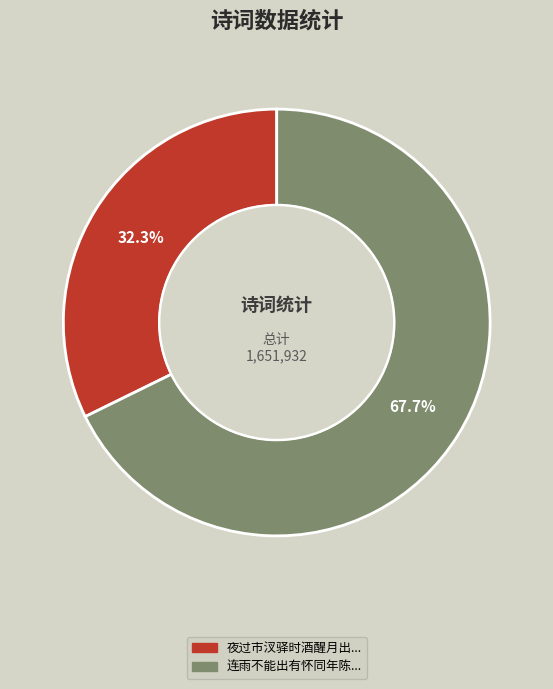

Is there a majority slice in this chart?

Yes